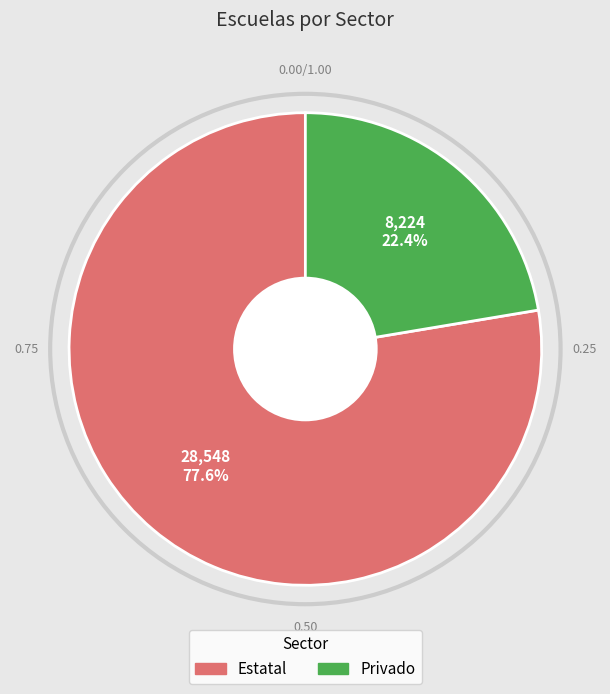

Is Privado the majority of the pie?

No